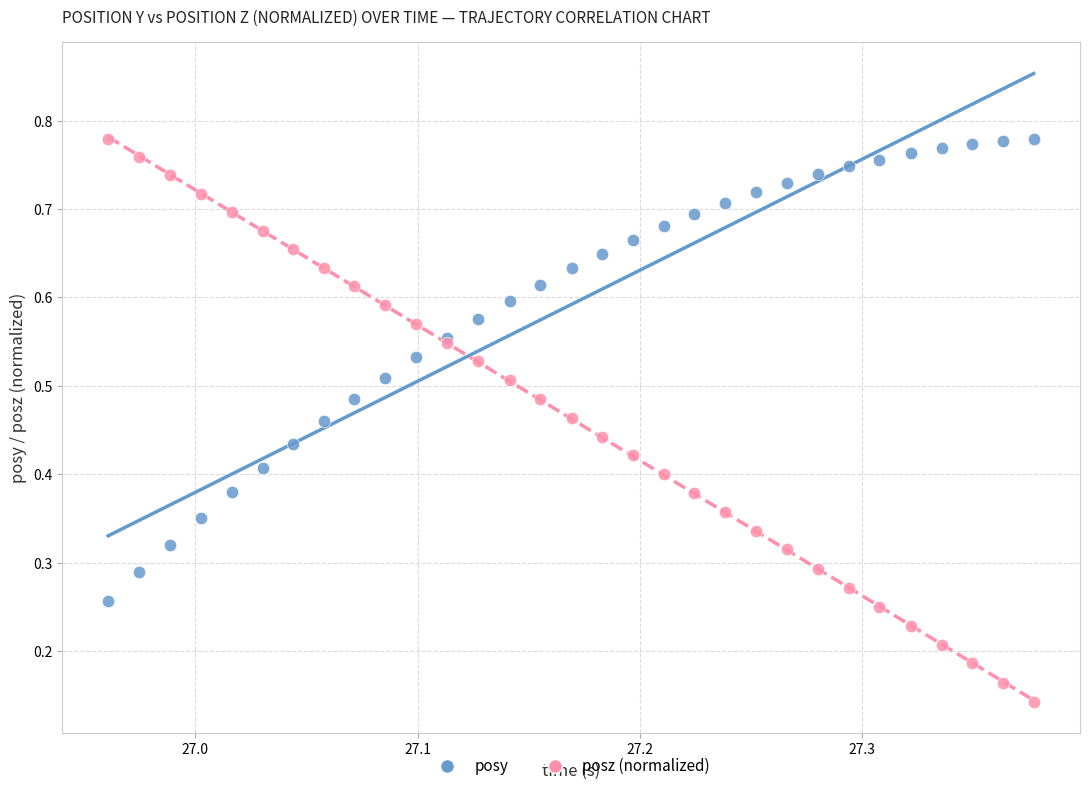

Which series reaches the minimum Y coordinate?

posz (normalized)